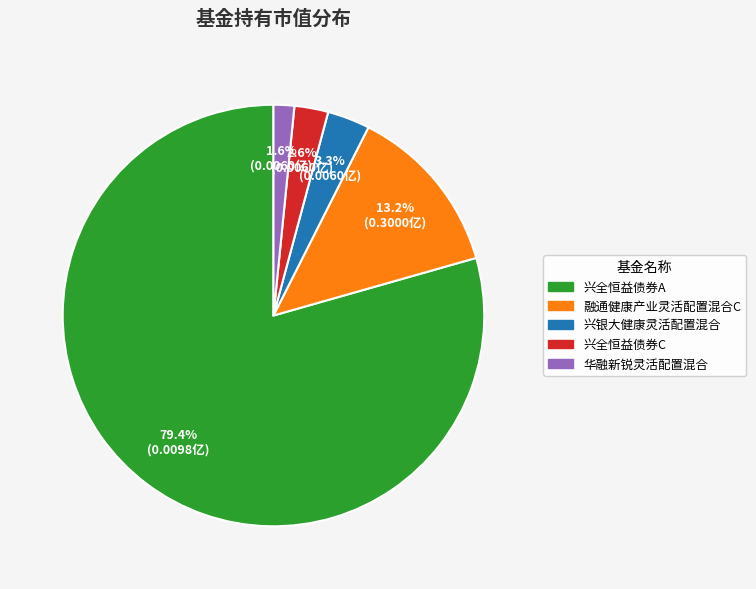

To the nearest percent, what portion does 兴全恒益债券C represent?

3%